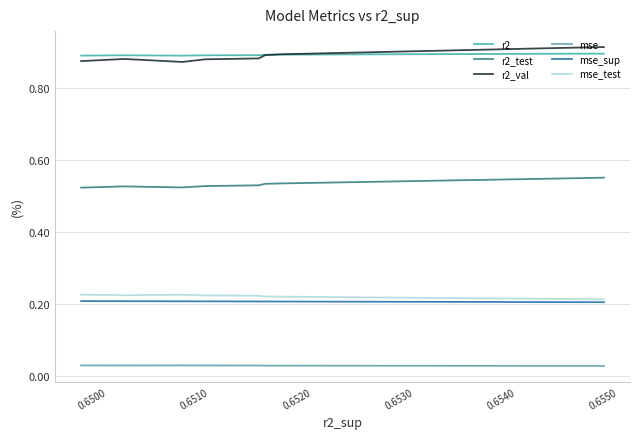

Count the number of categories in the chart.

10